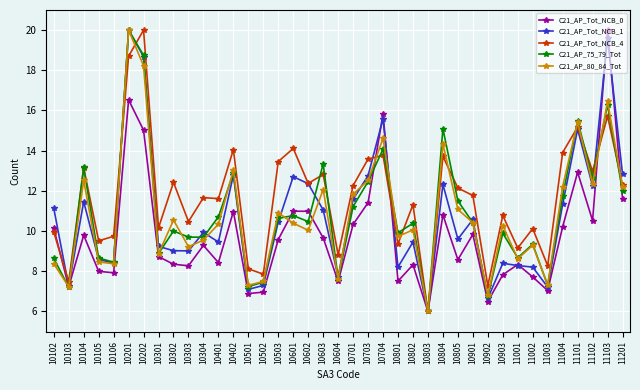

Is it true that C21_AP_75_79_Tot equals 6.7 at 10802?

False